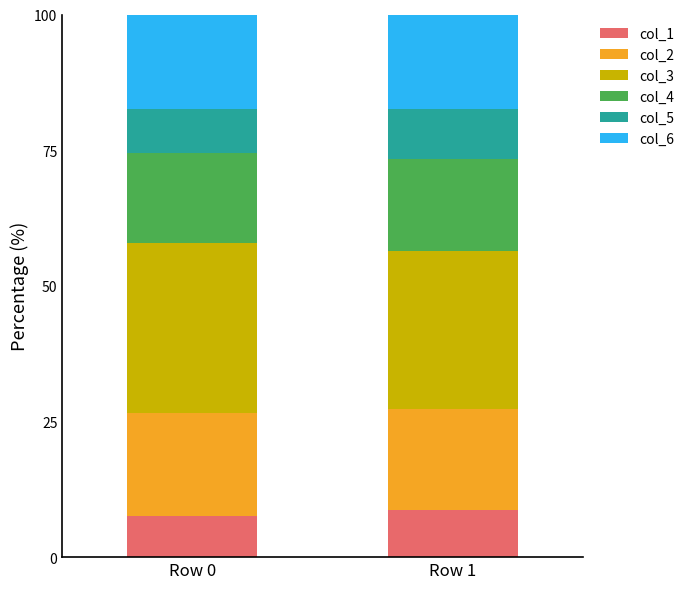

What is the average value of the col_1 series?

8.1